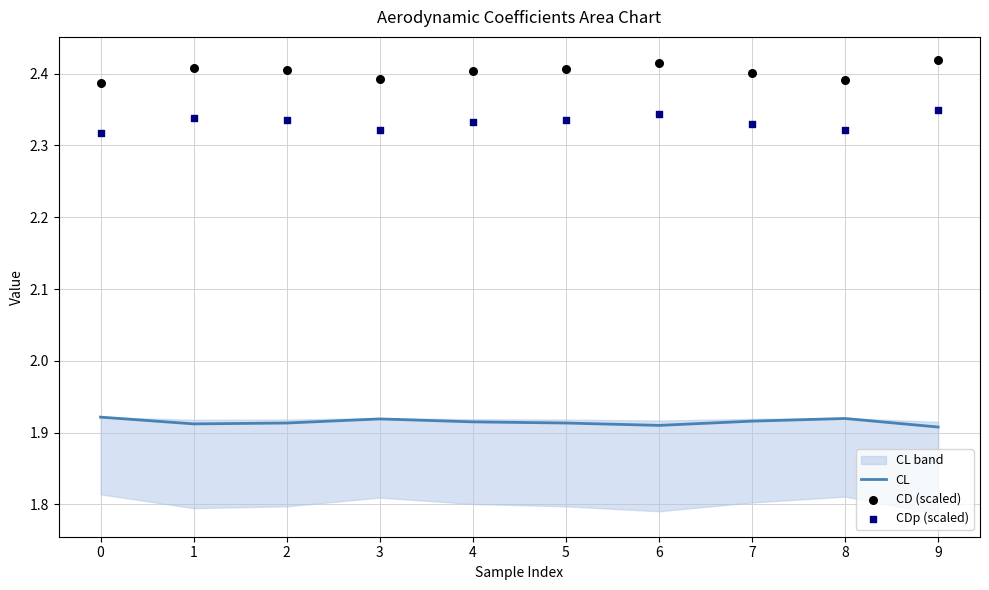

At how many categories does at least one series exceed 1?

10